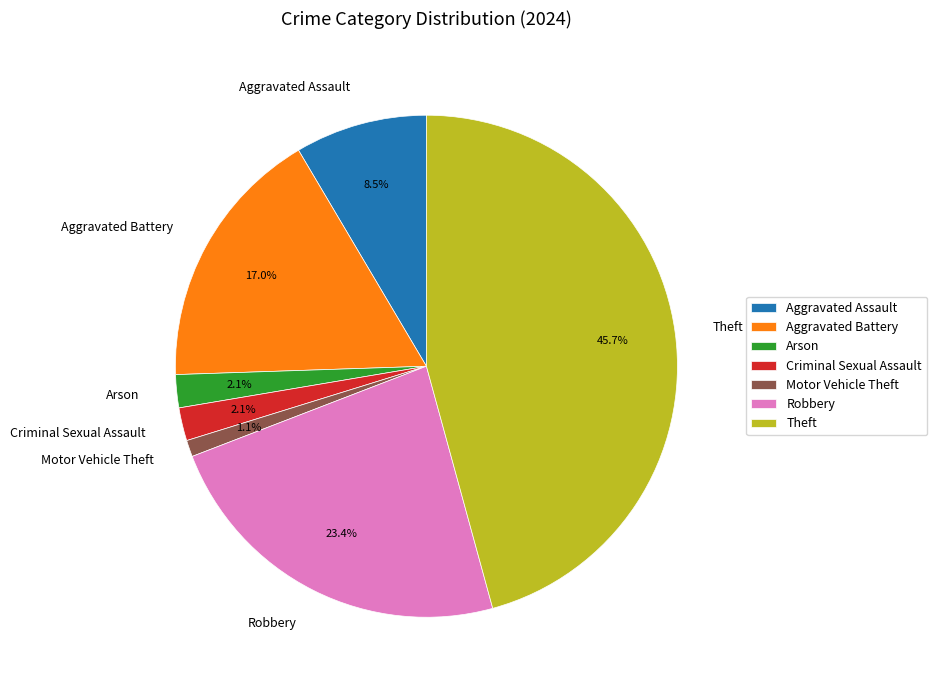

Is there a majority slice in this chart?

No